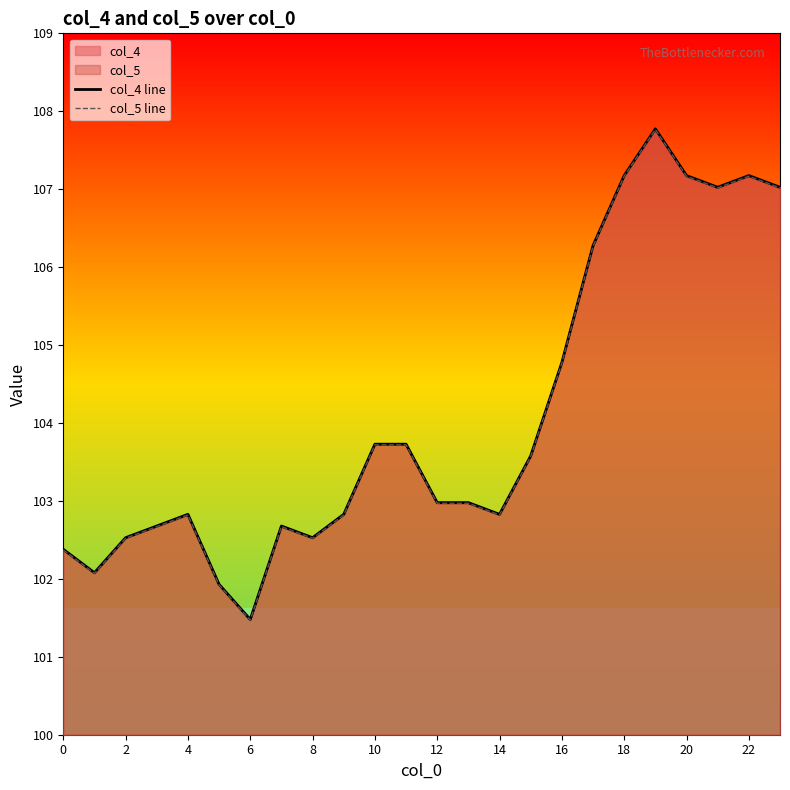

Which series has the largest total across all categories?

col_4 line